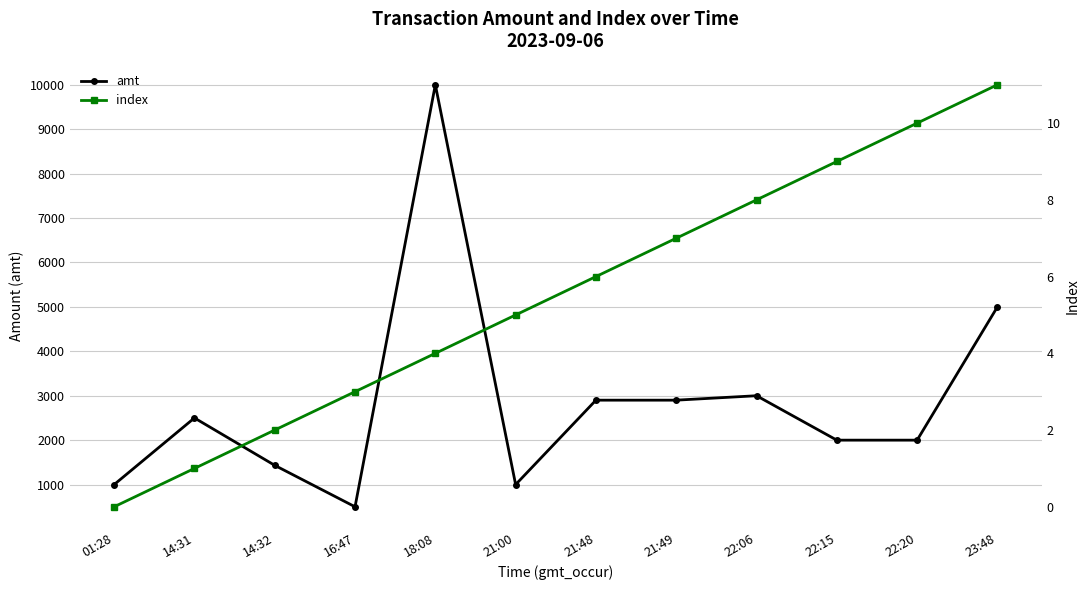

True or false: amt and index intersect in this chart.

False